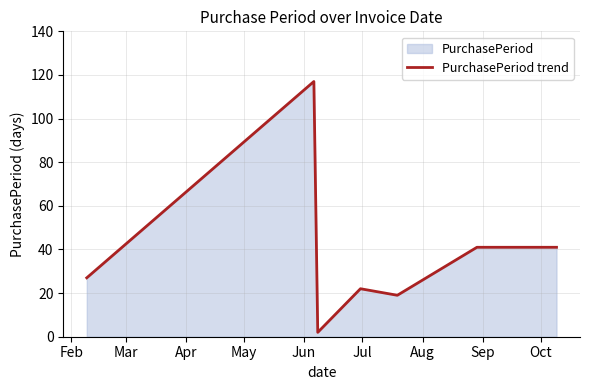

What is the greatest value displayed?

117